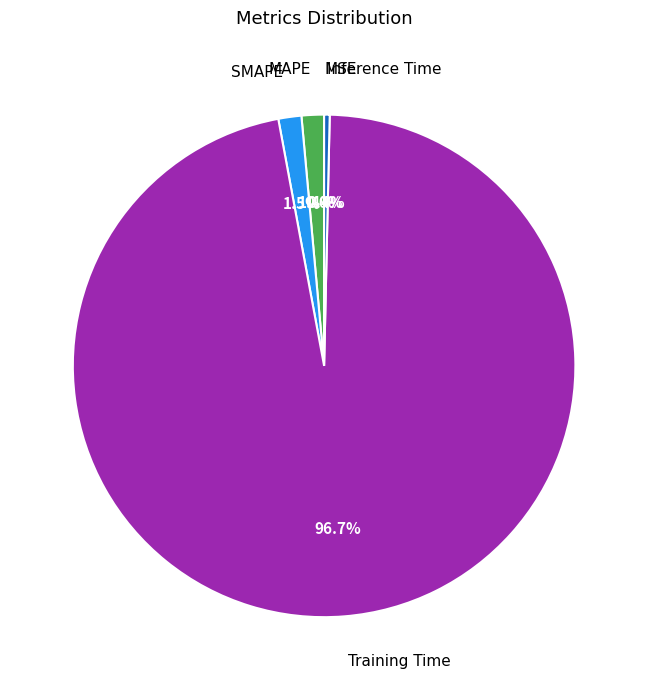

Is it true that SMAPE is 11% of the pie?

False